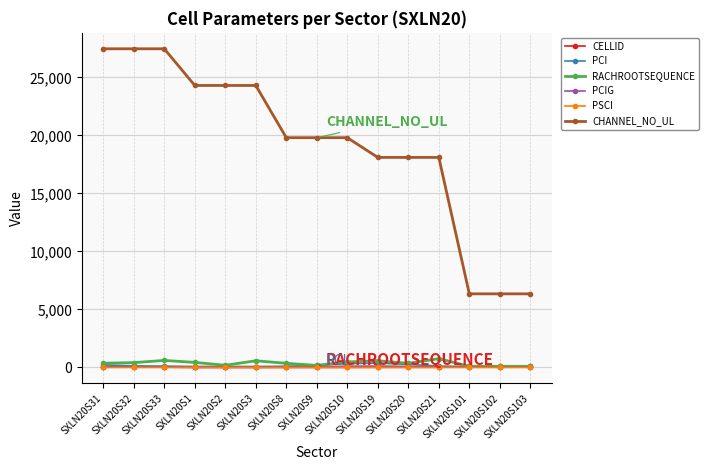

How many data points in RACHROOTSEQUENCE are less than 370?

7